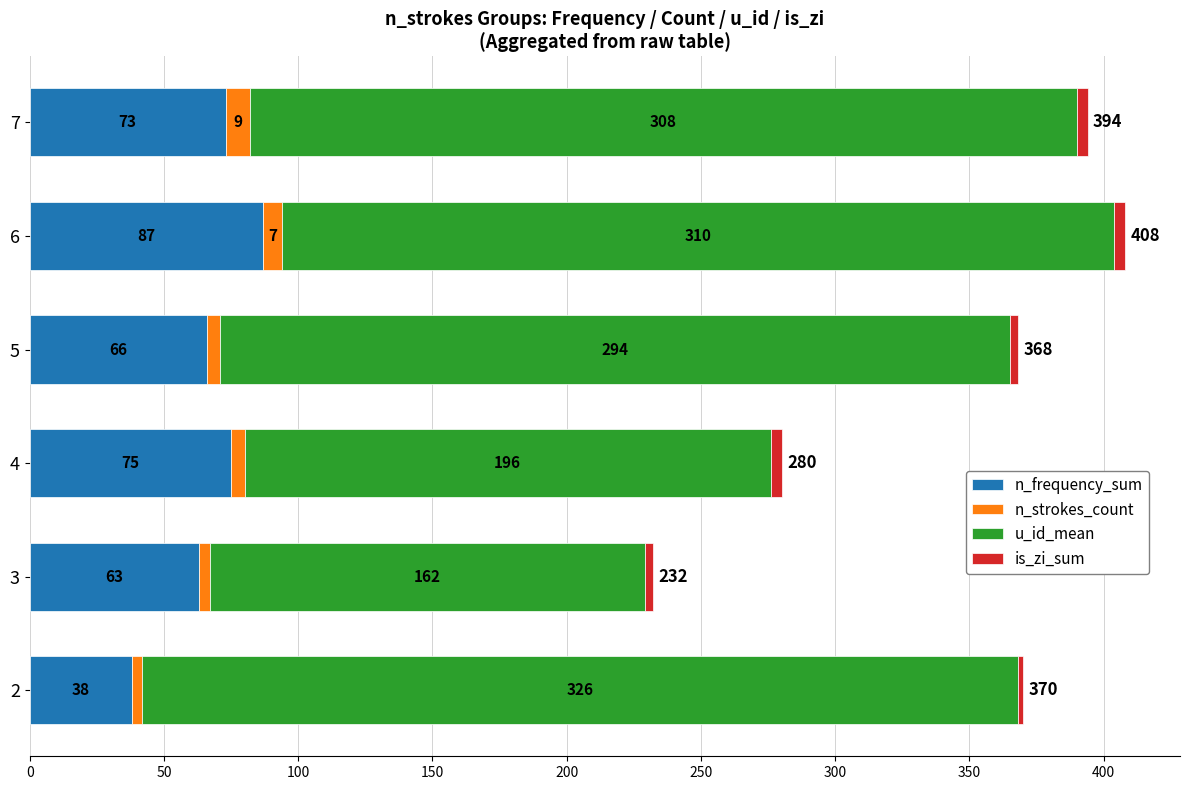

At which category is the sum across all series the highest?

6